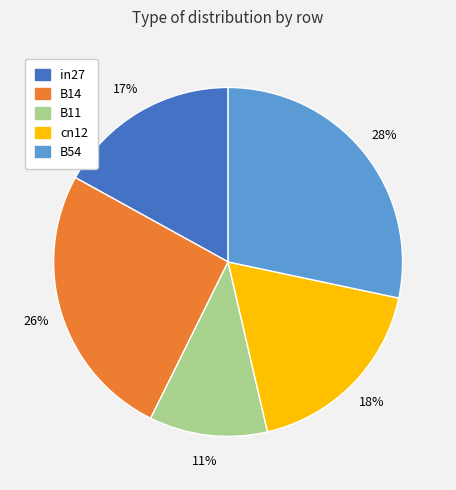

Between B54 and cn12, which is larger?

B54